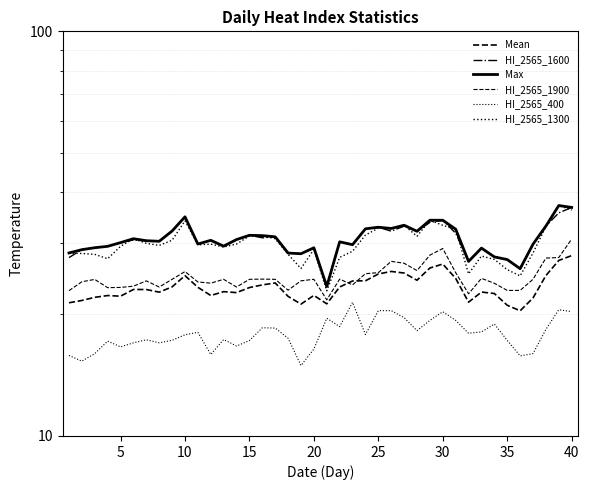

Between 20 and 24, which is larger?

24